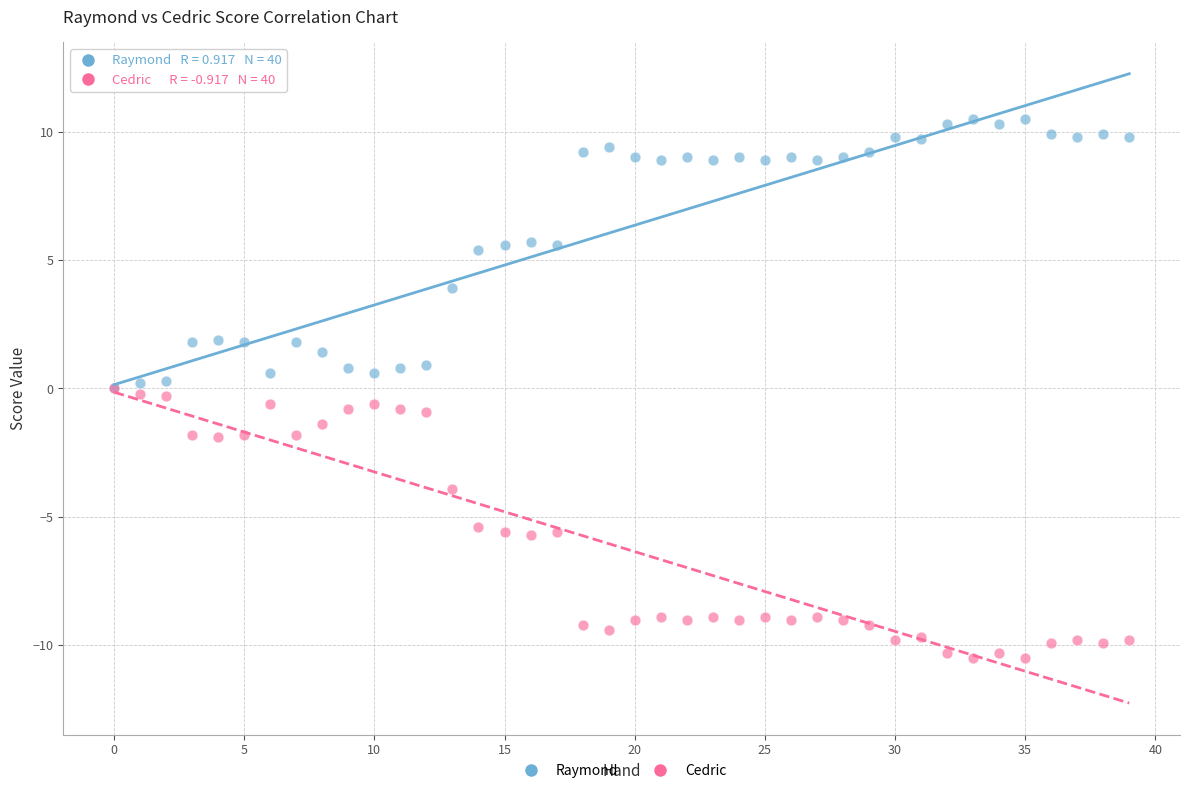

Which series contains the highest Y value?

Raymond